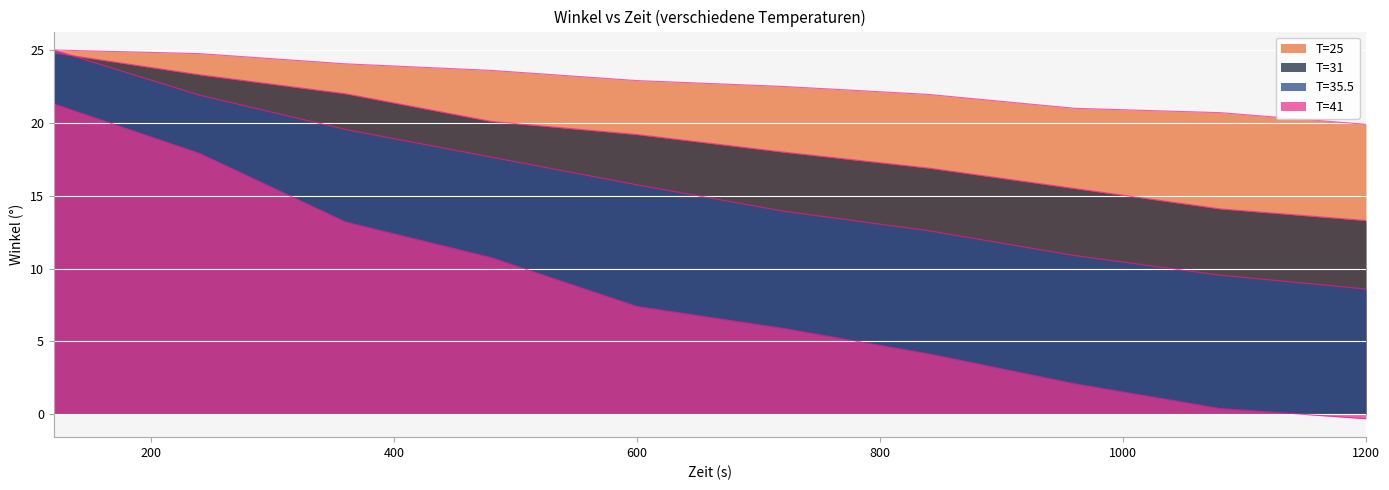

Which has a higher value, 1080 or 360?

360